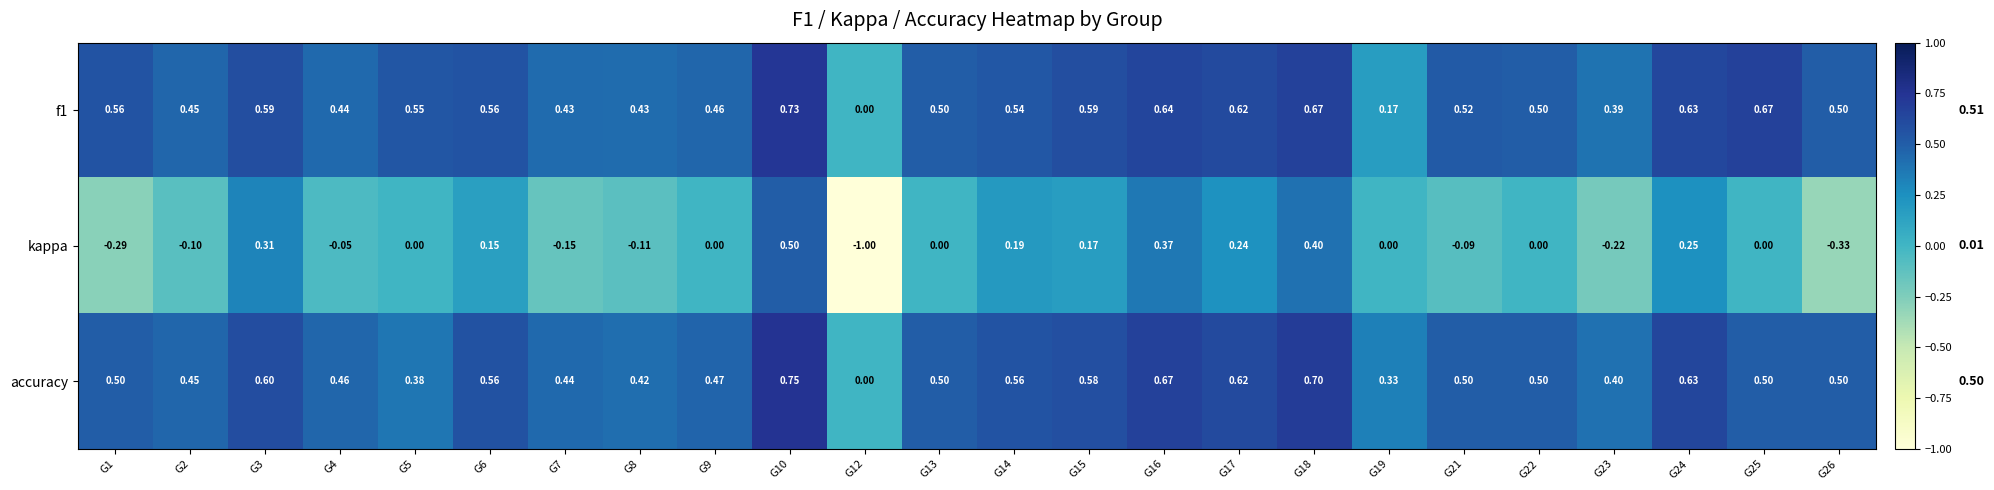

Between G1 and G16, which series saw the biggest shift?

kappa